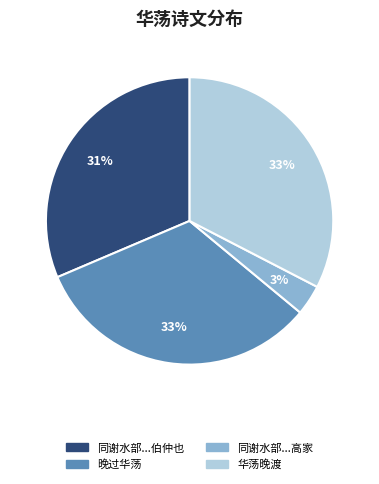

To the nearest percent, what is the average slice percentage?

25%